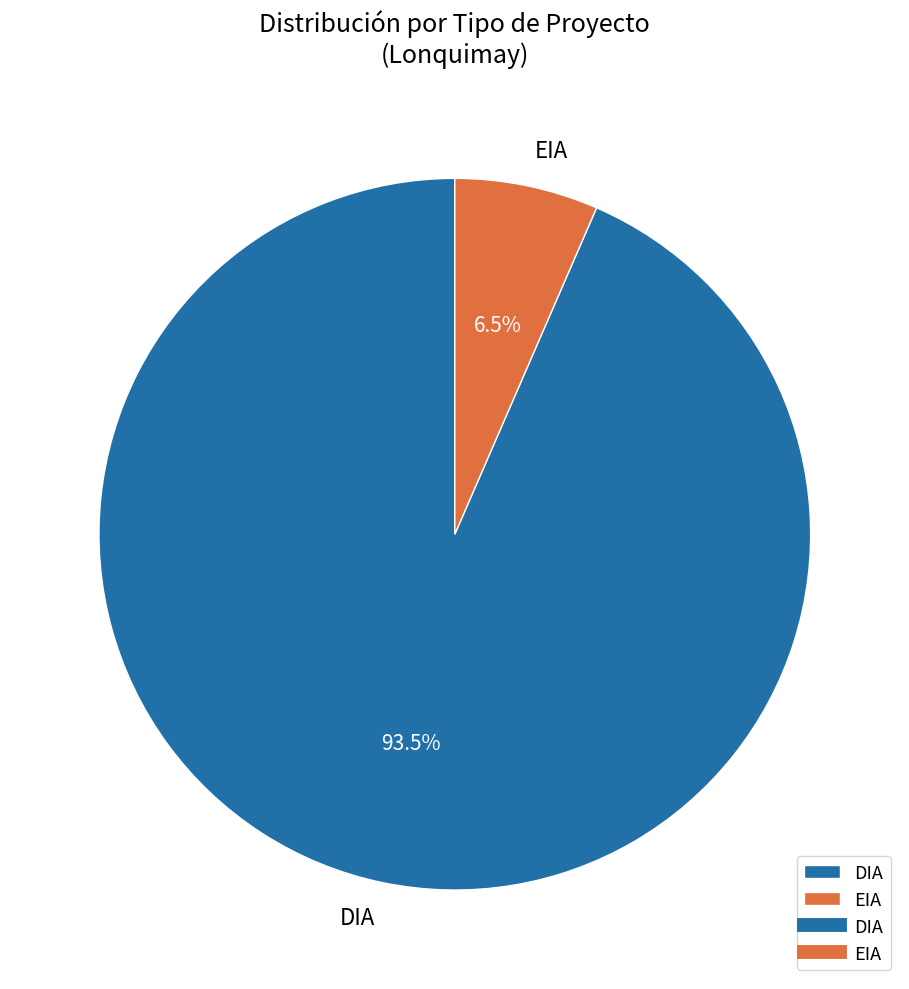

Is the sum of DIA and EIA greater than half?

Yes